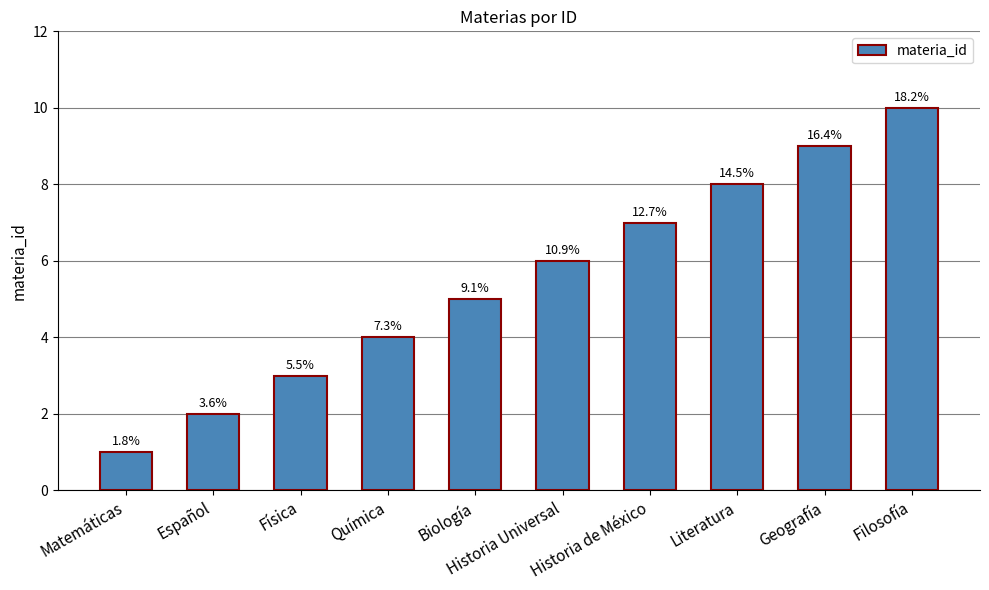

The chart shows a value of 11 at Historia Universal. True or false?

False